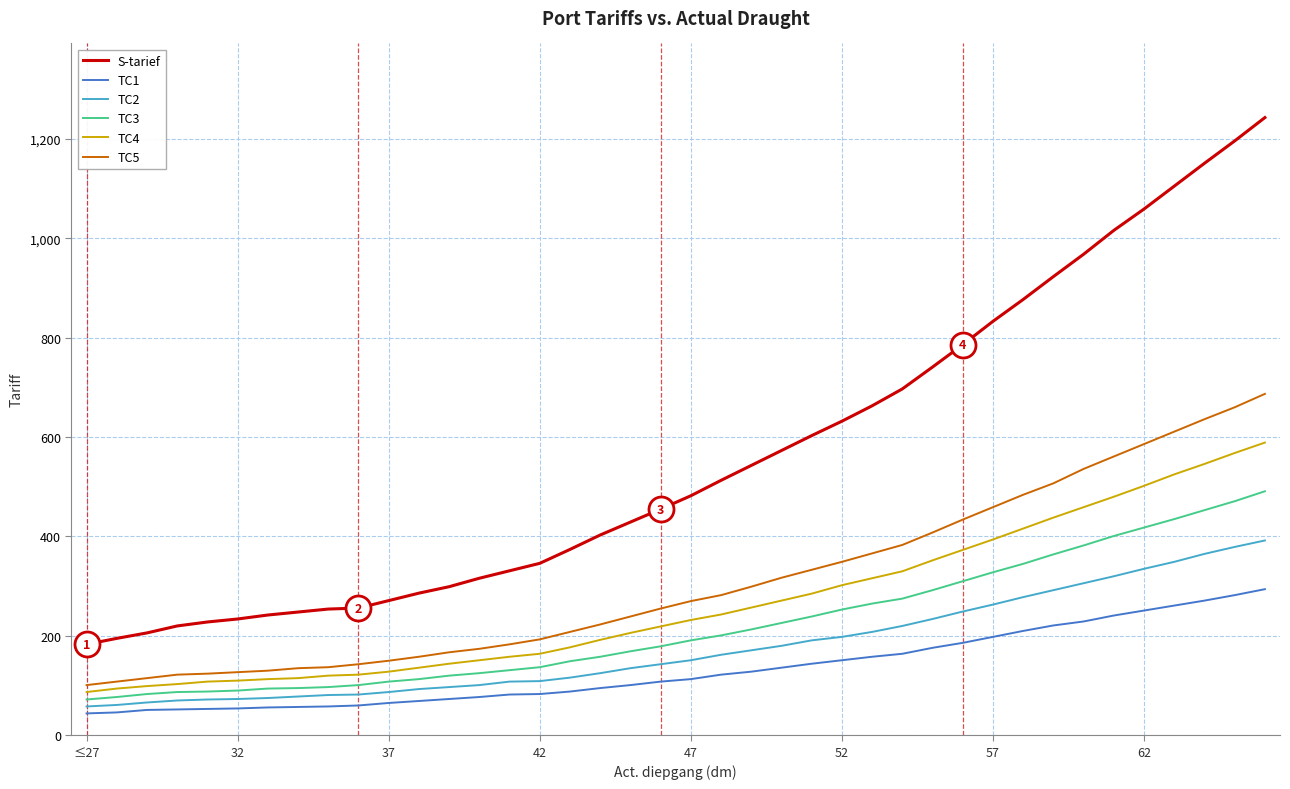

Which series has the widest spread of values?

S-tarief